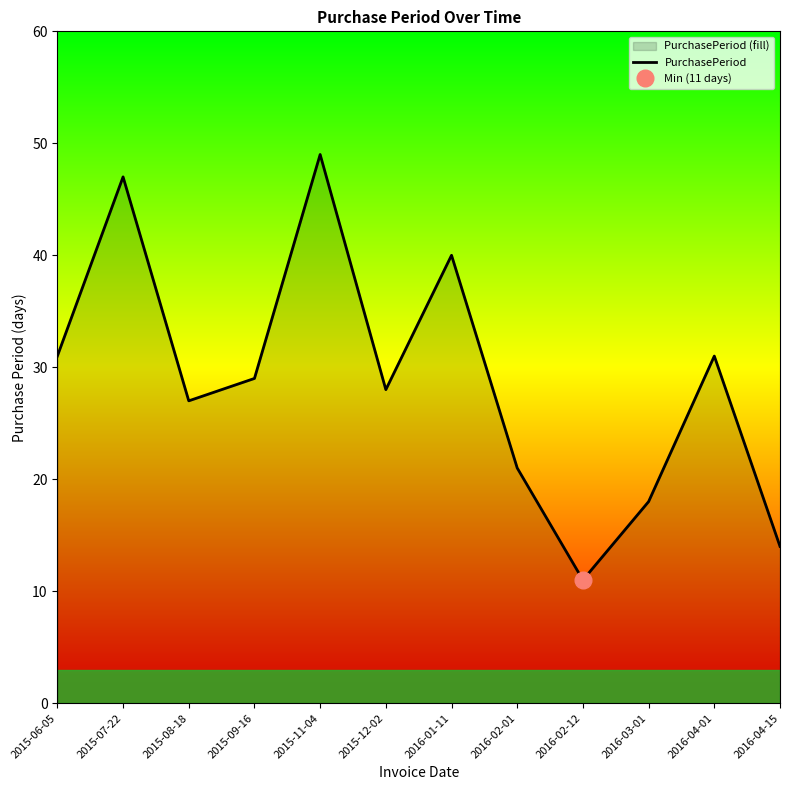

How many categories are shown in the chart?

12